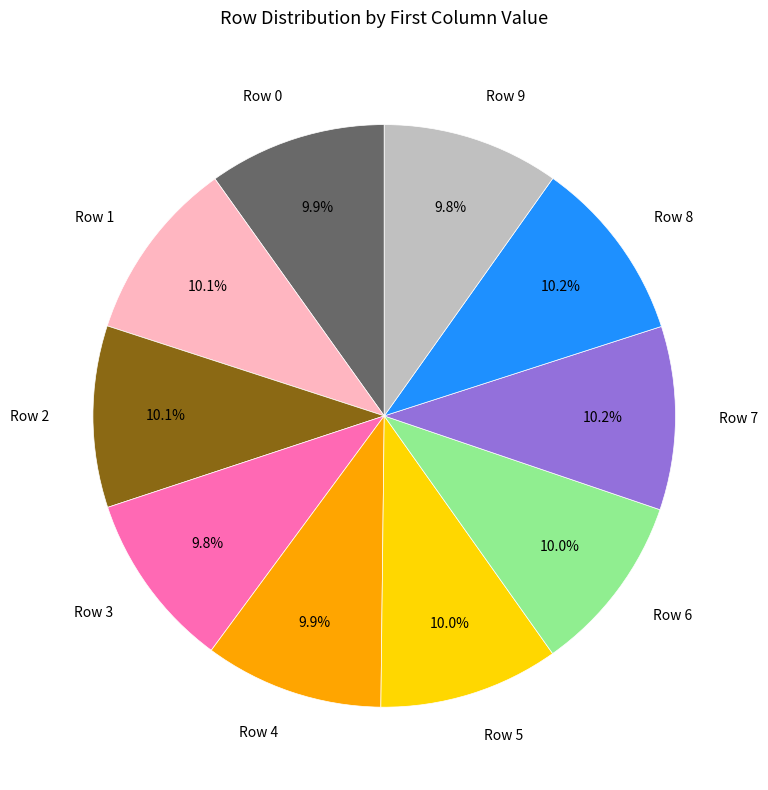

The Row 1 slice represents 10% of the pie. True or false?

True